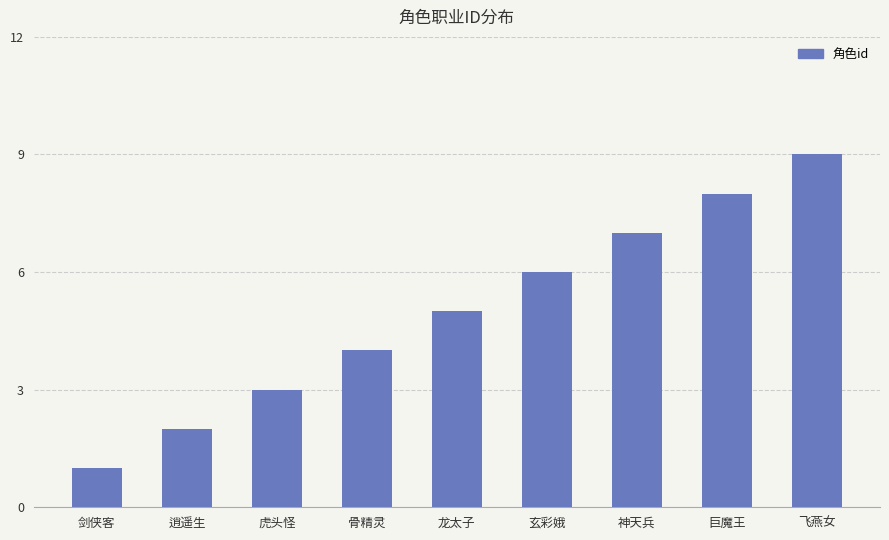

List the labels in order of value, smallest first.

剑侠客, 逍遥生, 虎头怪, 骨精灵, 龙太子, 玄彩娥, 神天兵, 巨魔王, 飞燕女